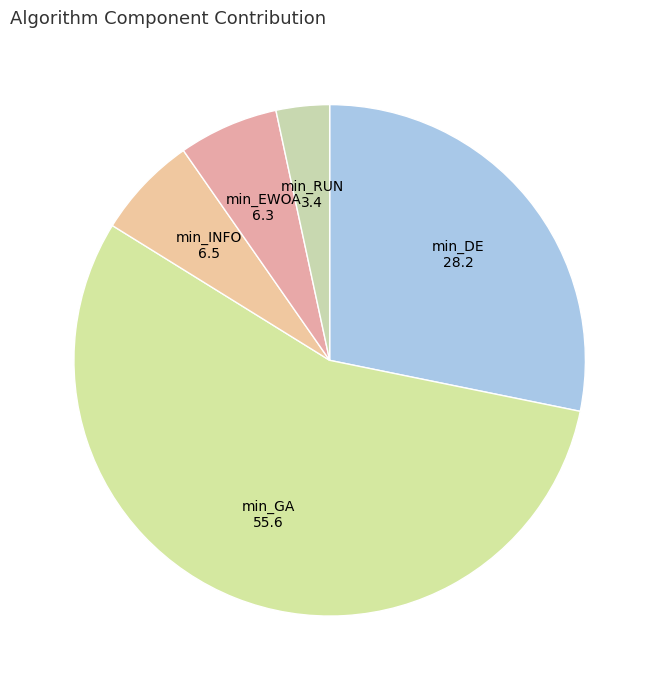

Which slice is the smallest?

min_RUN